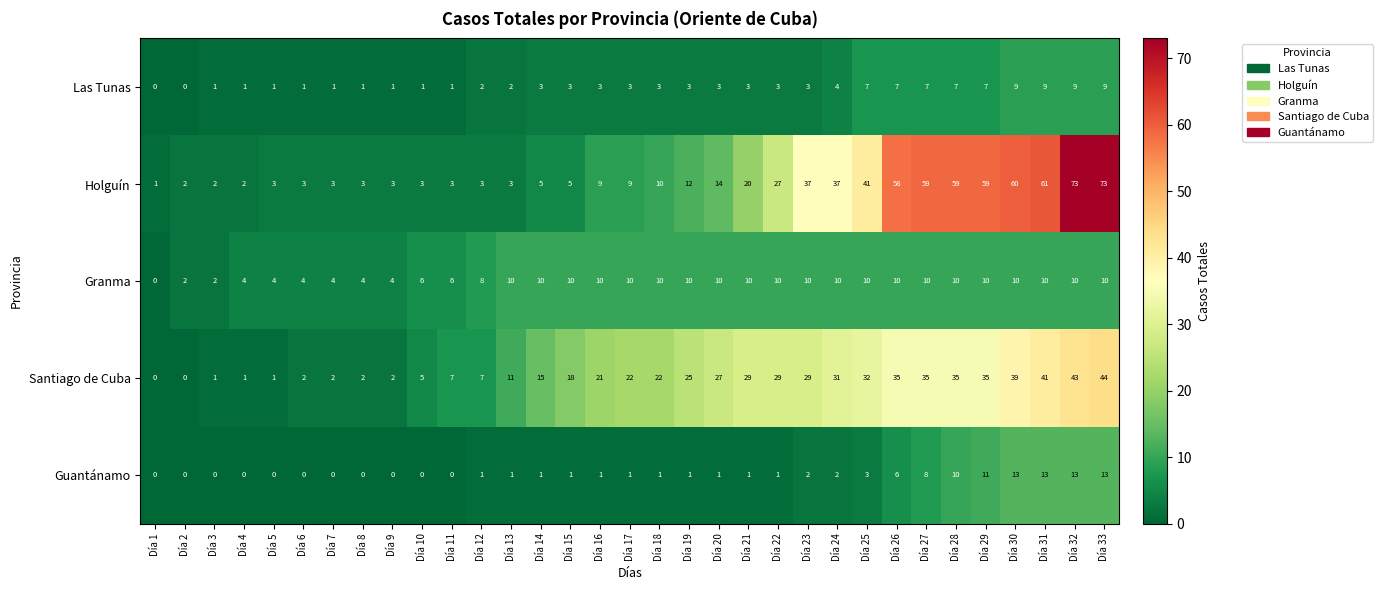

What is the highest value of the Santiago de Cuba series?

44